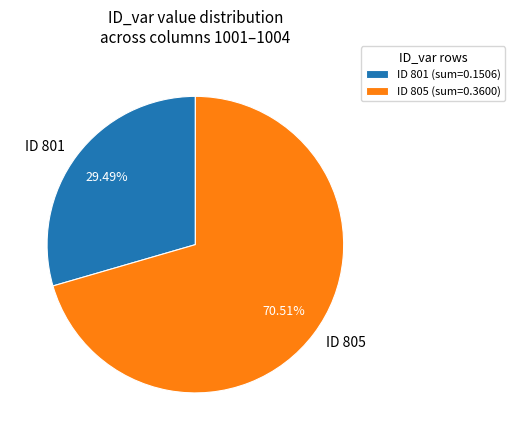

What is the ratio of the value at ID 805 to the value at ID 801?

2.4